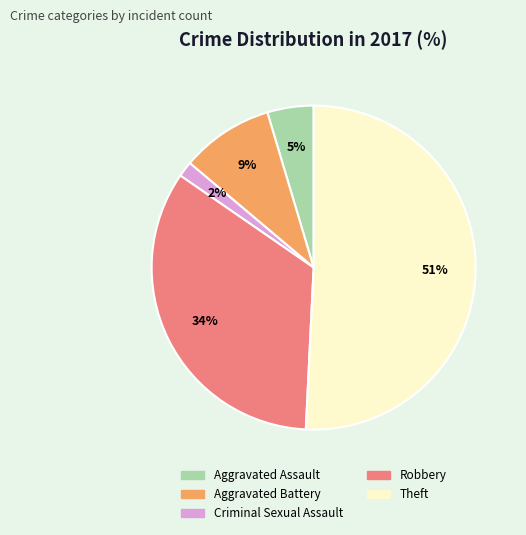

What percentage is the Criminal Sexual Assault slice, to the nearest percent?

2%